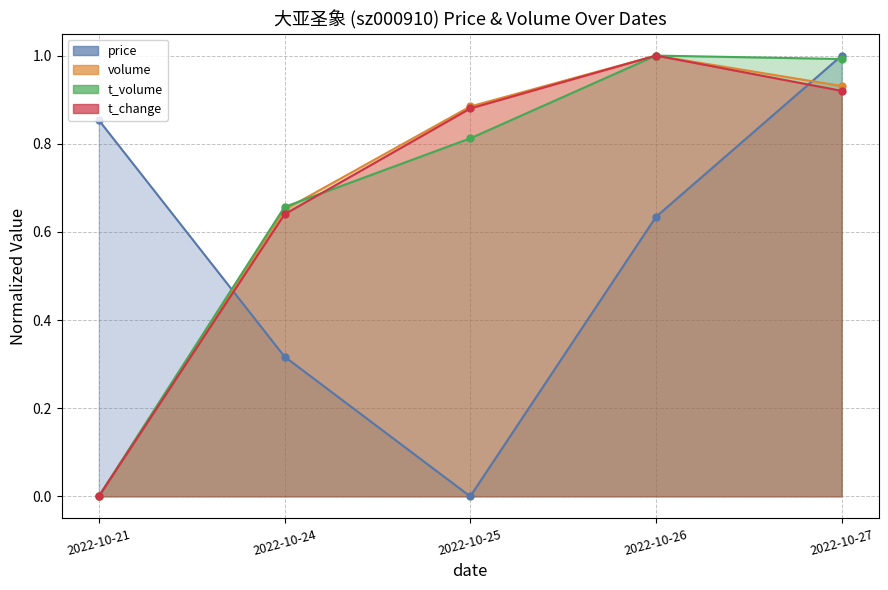

Between which two adjacent categories do volume and price first intersect?

2022-10-21 and 2022-10-24